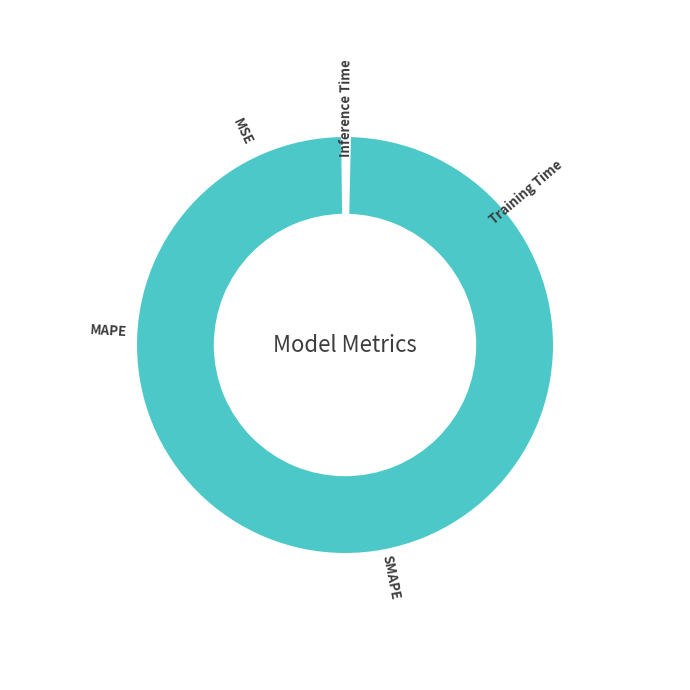

How many slices are in this pie chart?

5